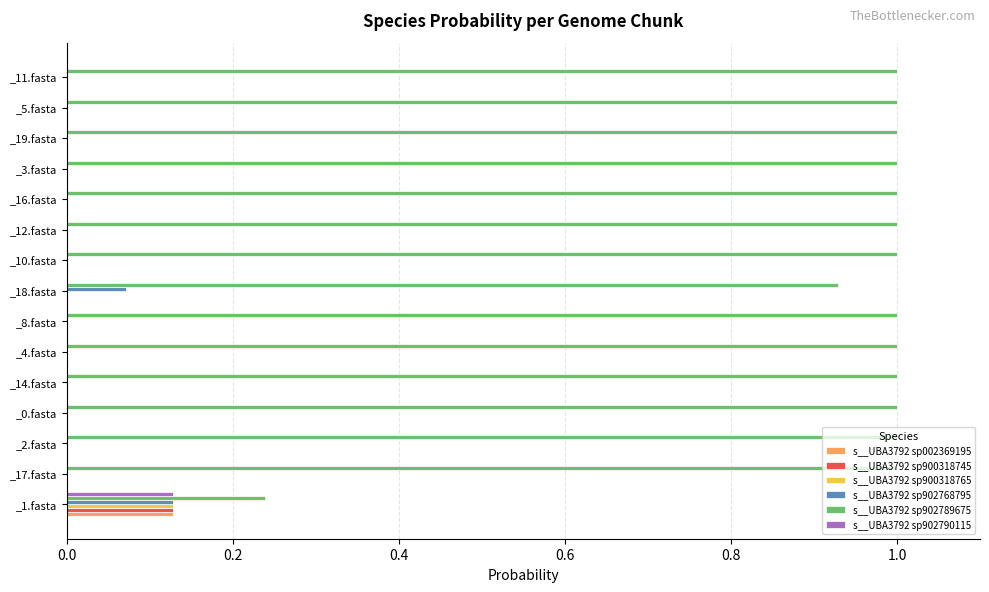

The value of s__UBA3792 sp902768795 at _12.fasta is -0.1. True or false?

False